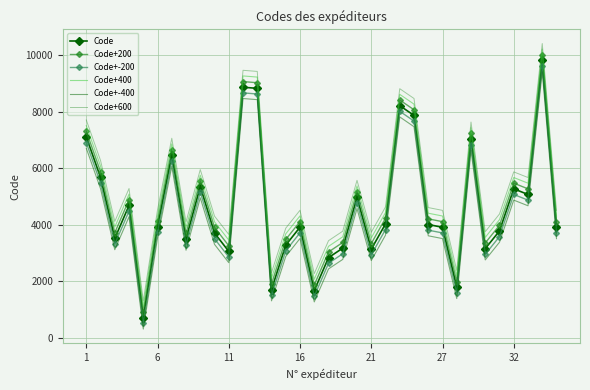

True or false: Code+-400 and Code+-200 cross at least once.

False